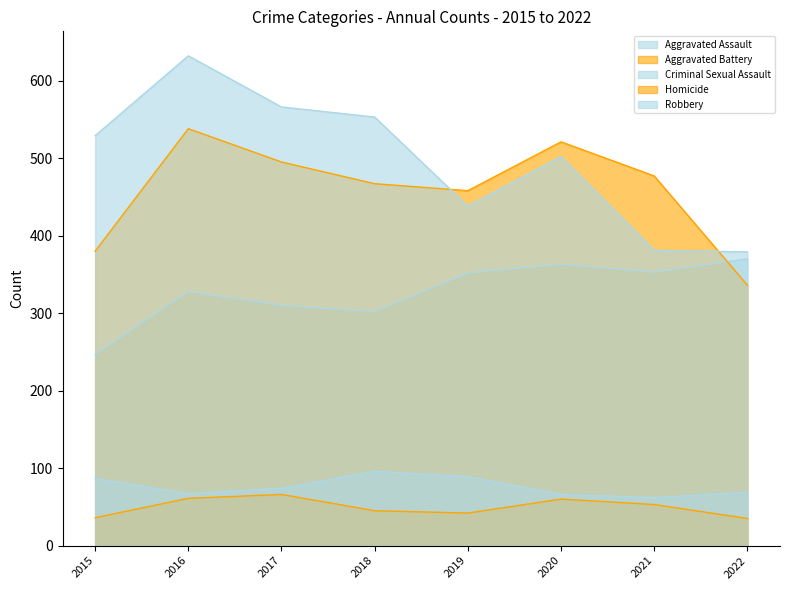

At which category does Homicide reach its first local valley?

2019